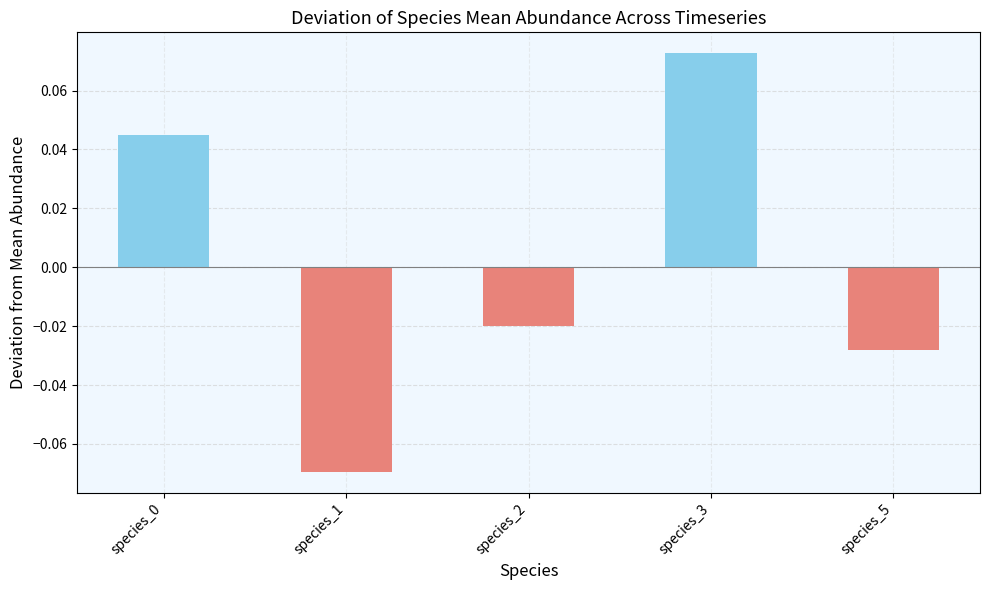

What is the change in value from species_2 to species_3?

+0.1